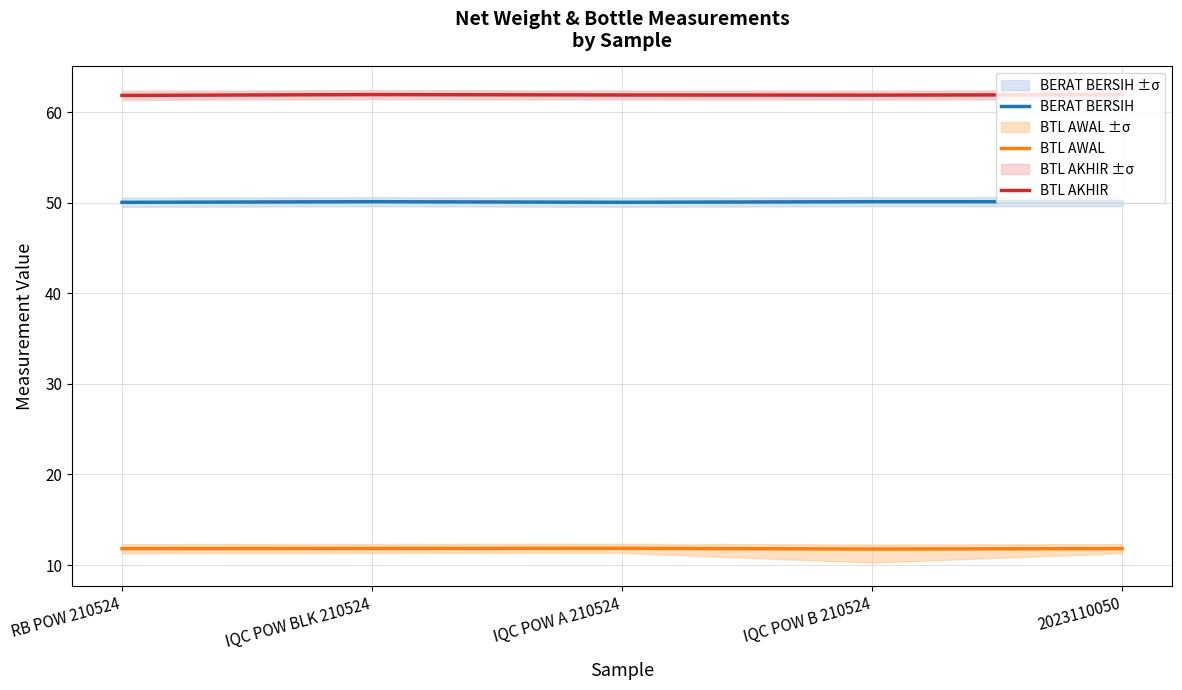

List the series in order of their overall mean, highest first.

BTL AKHIR, BERAT BERSIH, BTL AWAL